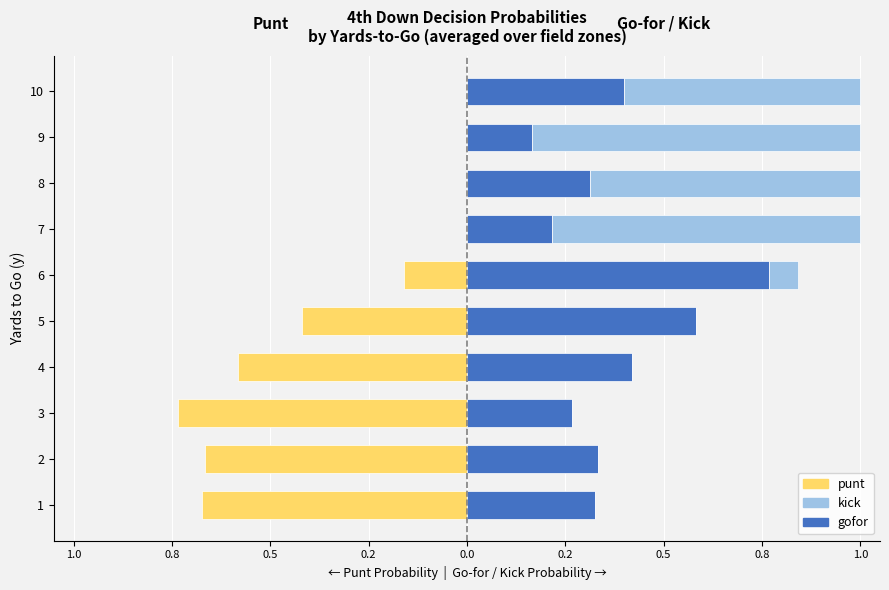

The kick series shows 0.0 at 2. True or false?

True